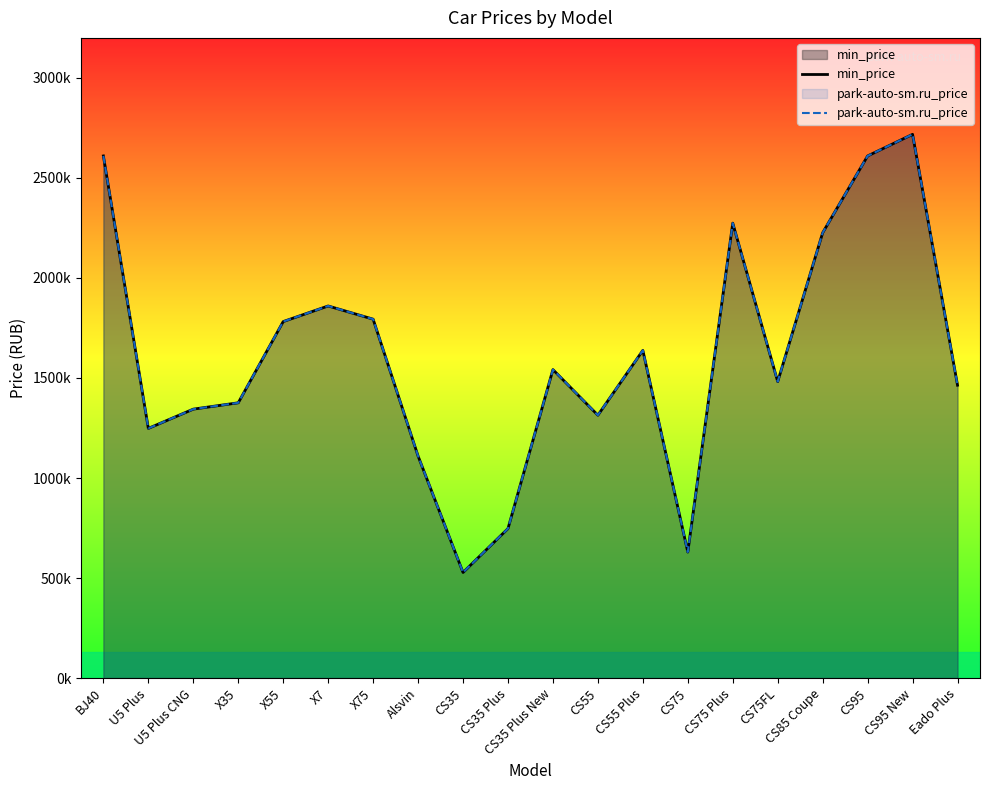

Which series changed the most between CS75 and CS95?

min_price